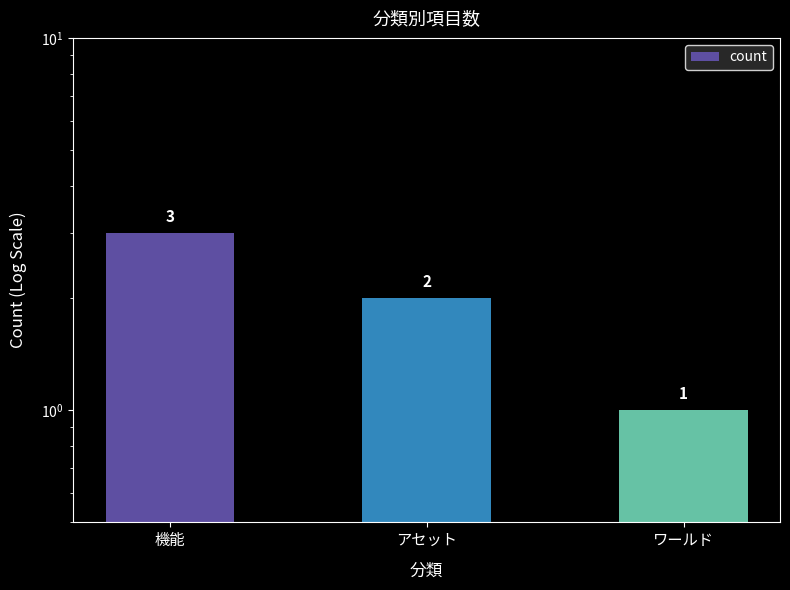

The chart shows a value of 5 at 機能. True or false?

False